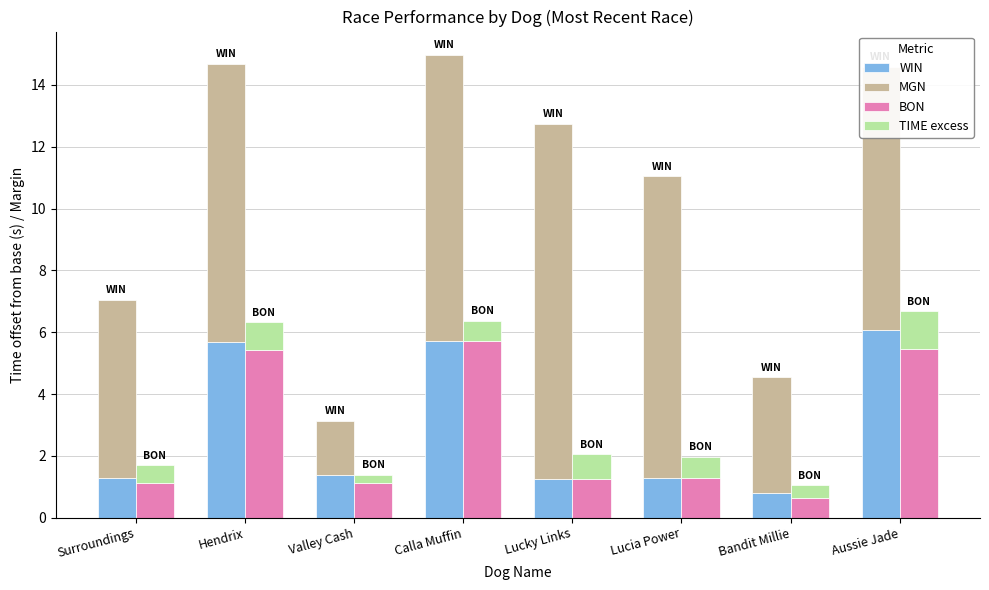

Is the value of WIN at Lucky Links greater than the value of TIME excess at Lucia Power?

Yes